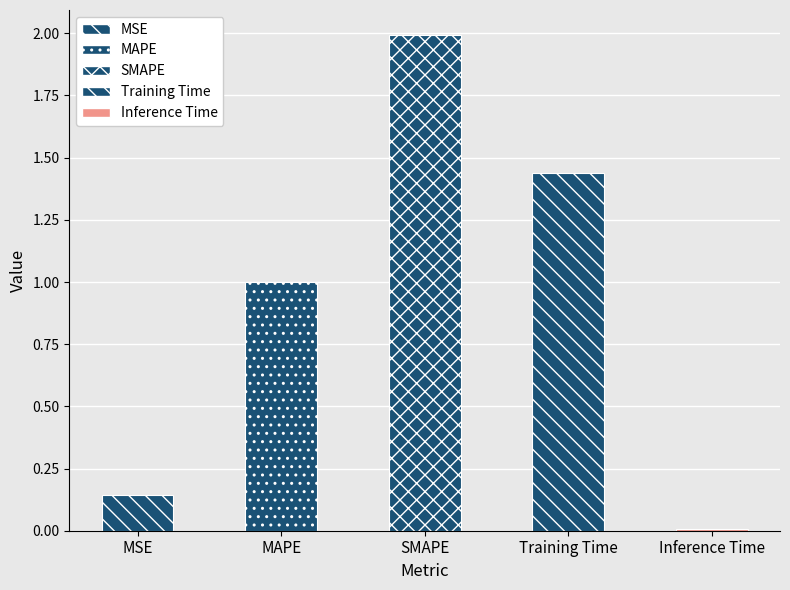

What is the difference between the values at MAPE and SMAPE?

1.0